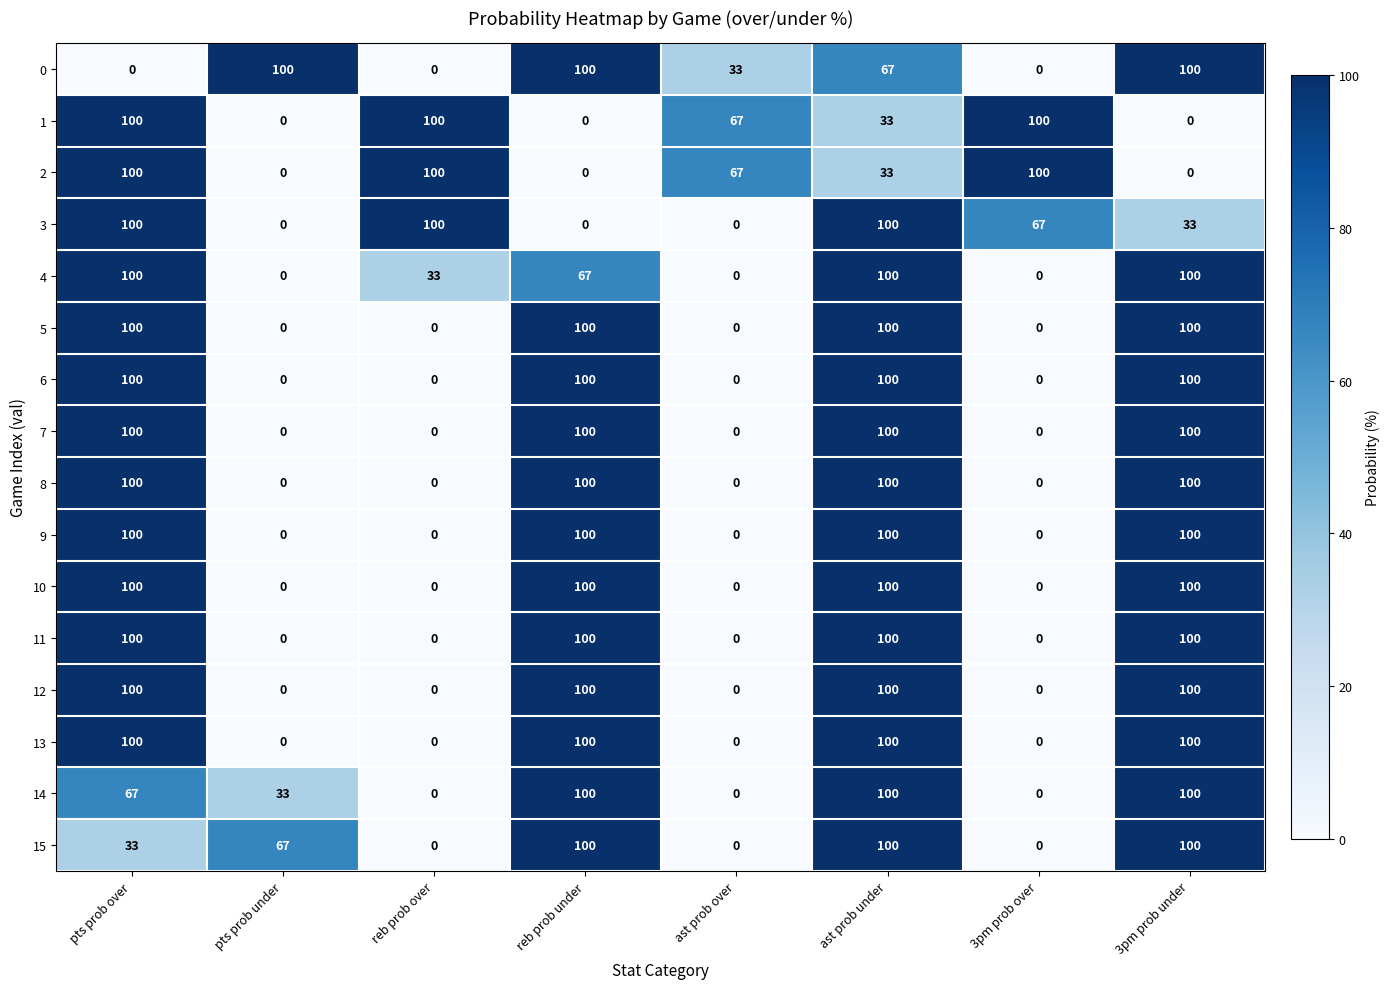

Count the 9 values in the range 0 to 100.

8